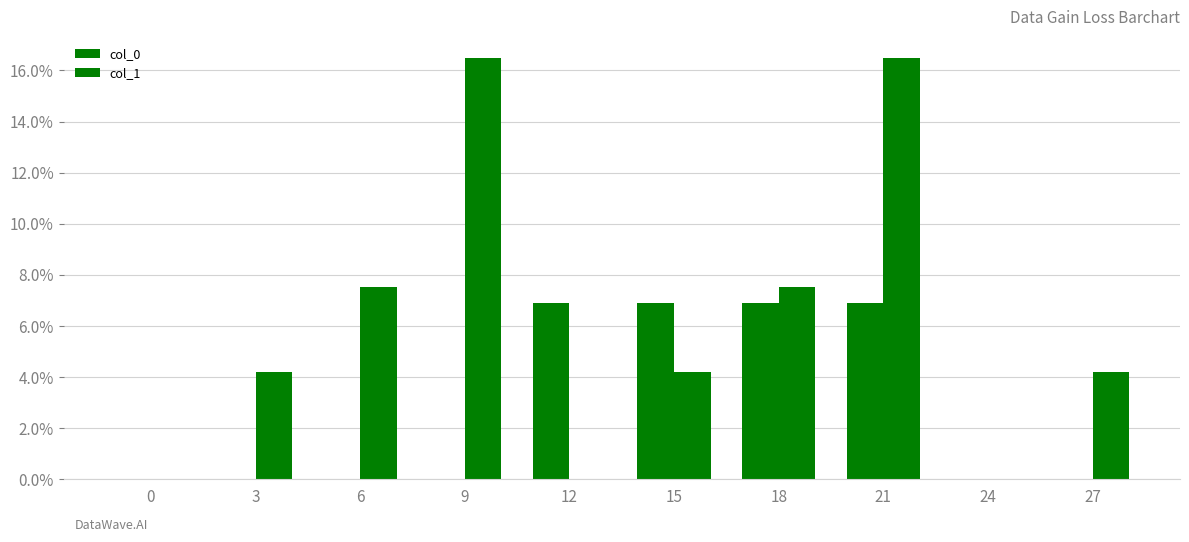

Does the chart contain stacked bars?

No